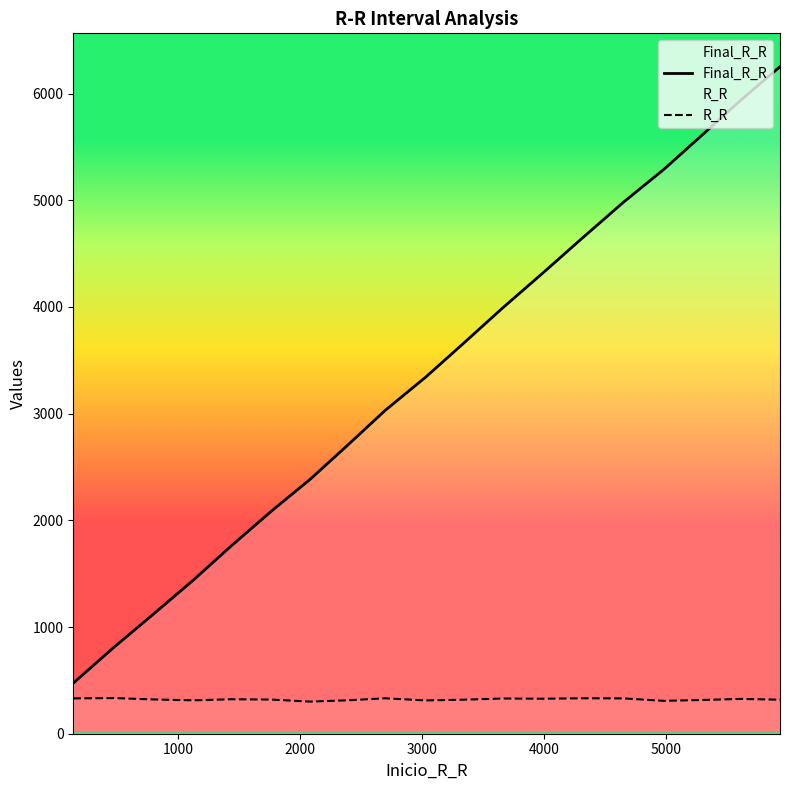

List the series in order of their overall mean, highest first.

Final_R_R, R_R